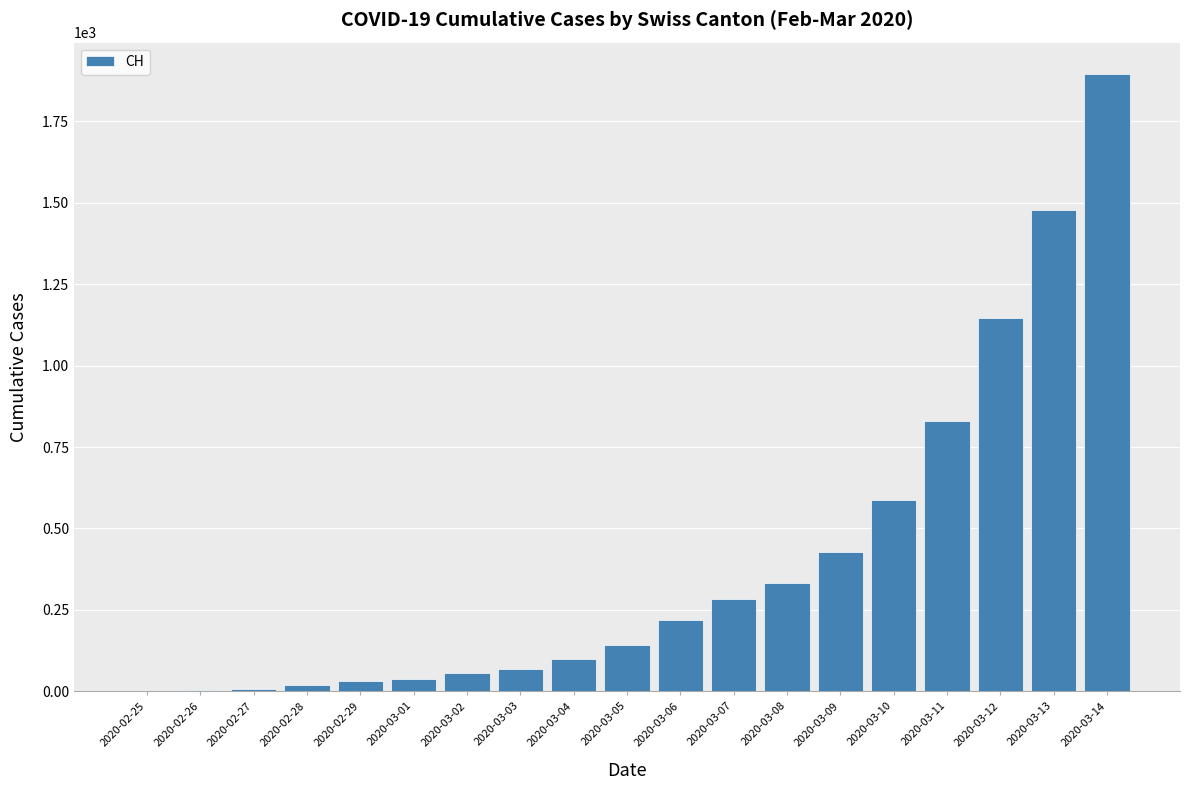

What is the sum of all values?

7672